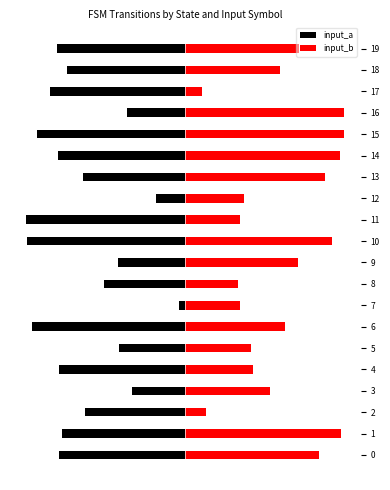

At how many categories does at least one series exceed 0?

20